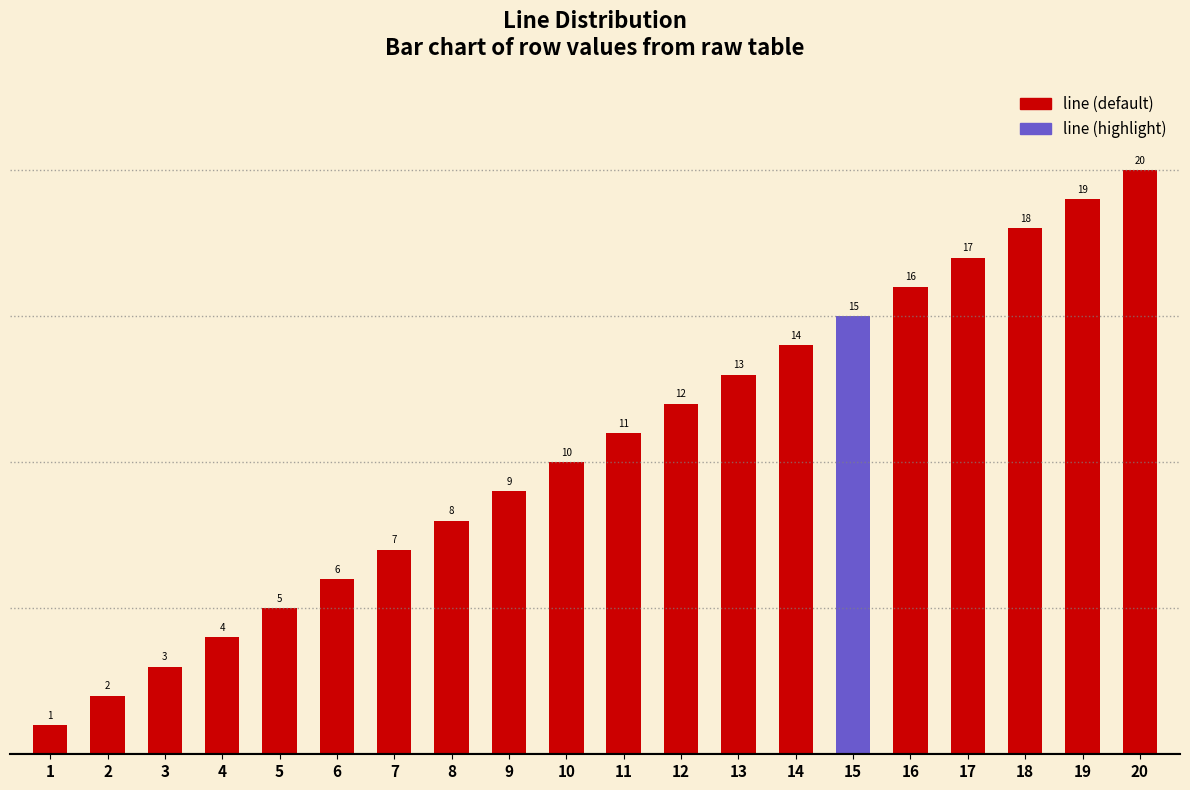

Which category has the lowest value across all series?

1